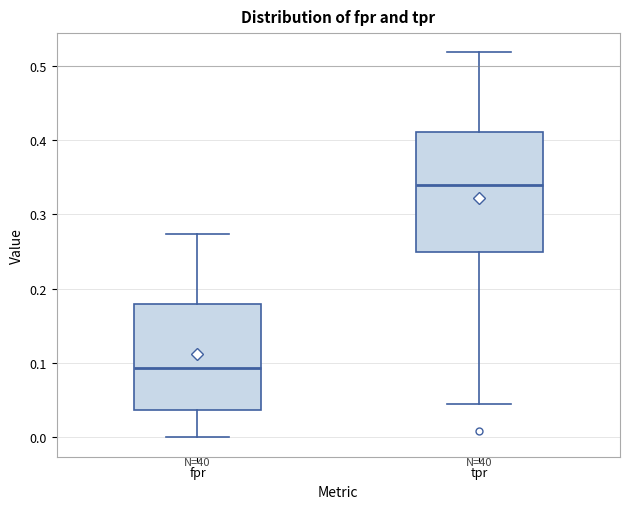

Comparing the boxes themselves (not the whiskers), which one is the tallest?

tpr